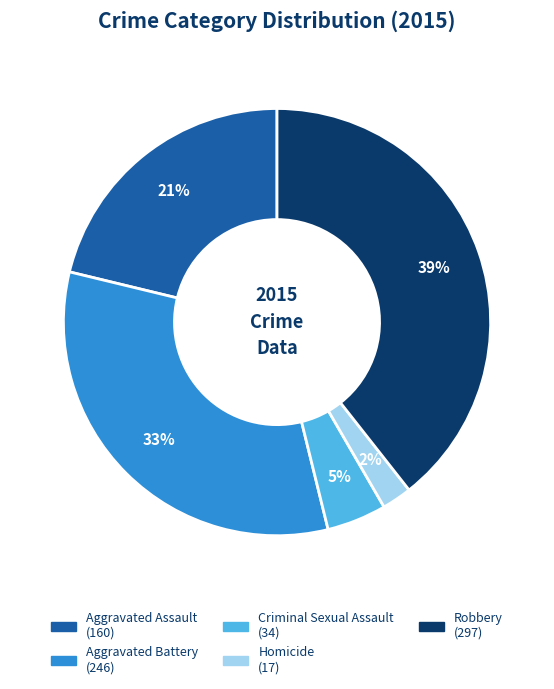

How many slices are in this pie chart?

5